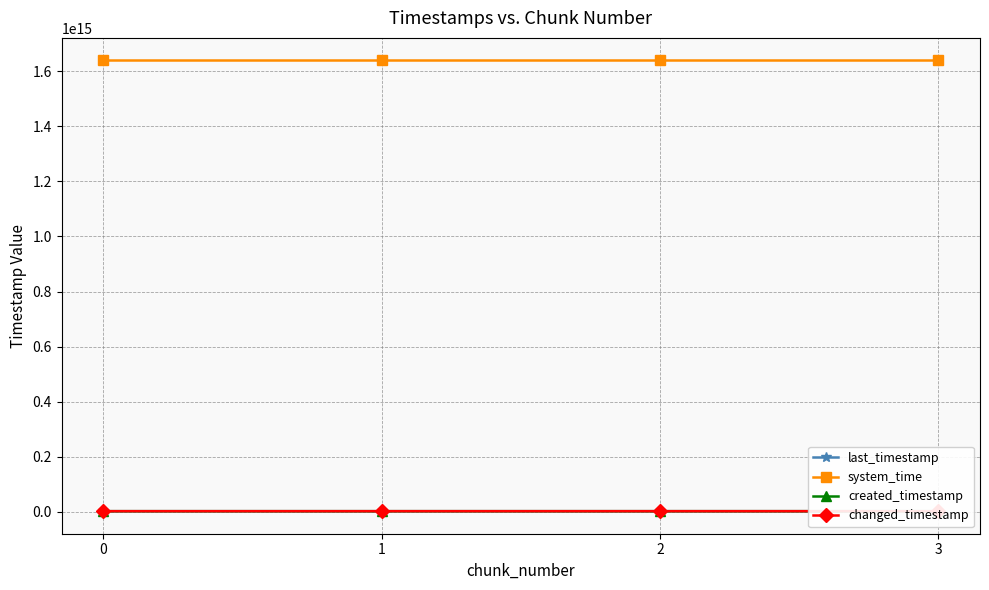

True or false: last_timestamp has a value of 2661290113640 at 0.

True